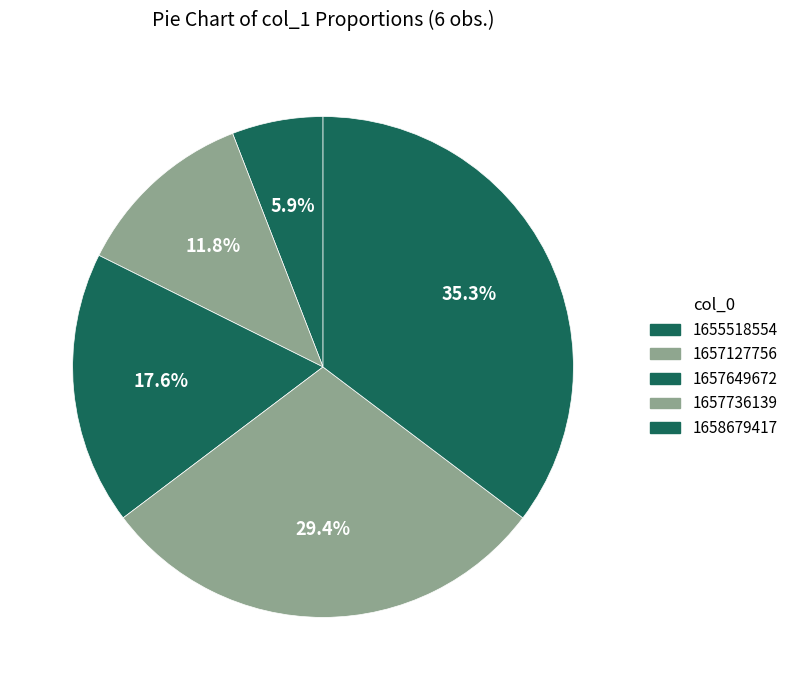

How many segments does this pie chart have?

5